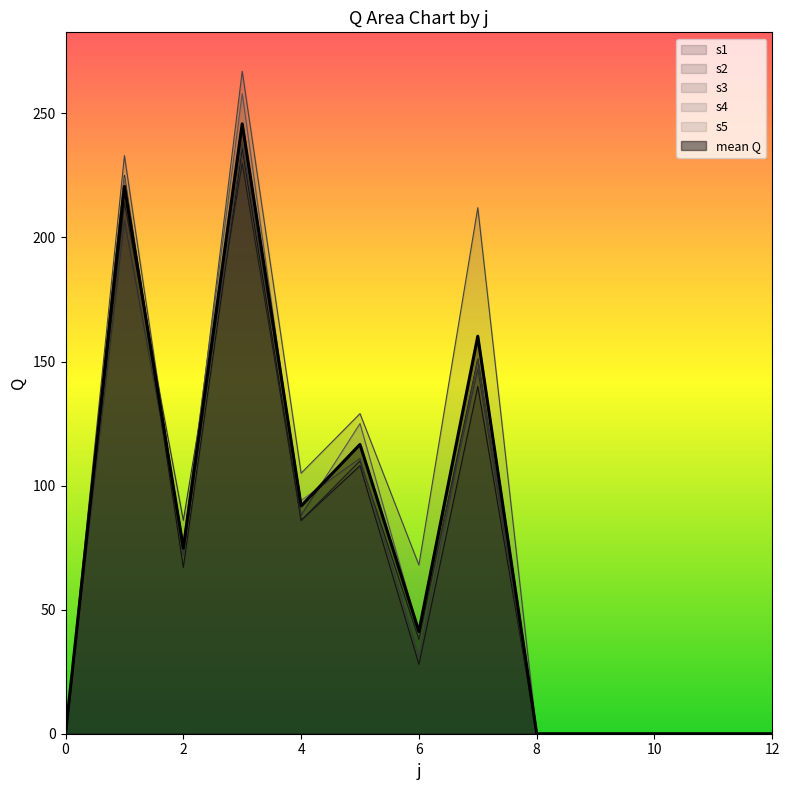

After their last crossing, which series has the higher values: s4 or s2?

s2